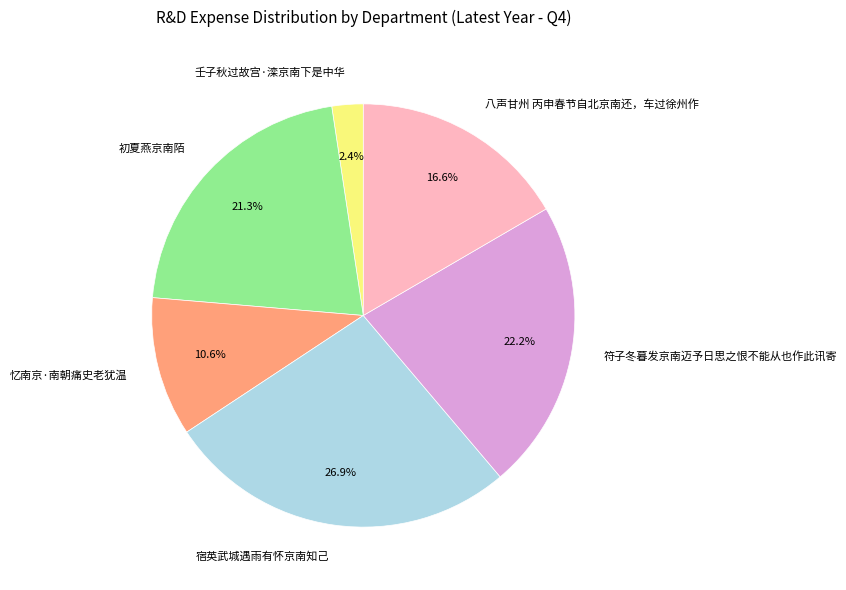

Is there a majority slice in this chart?

No